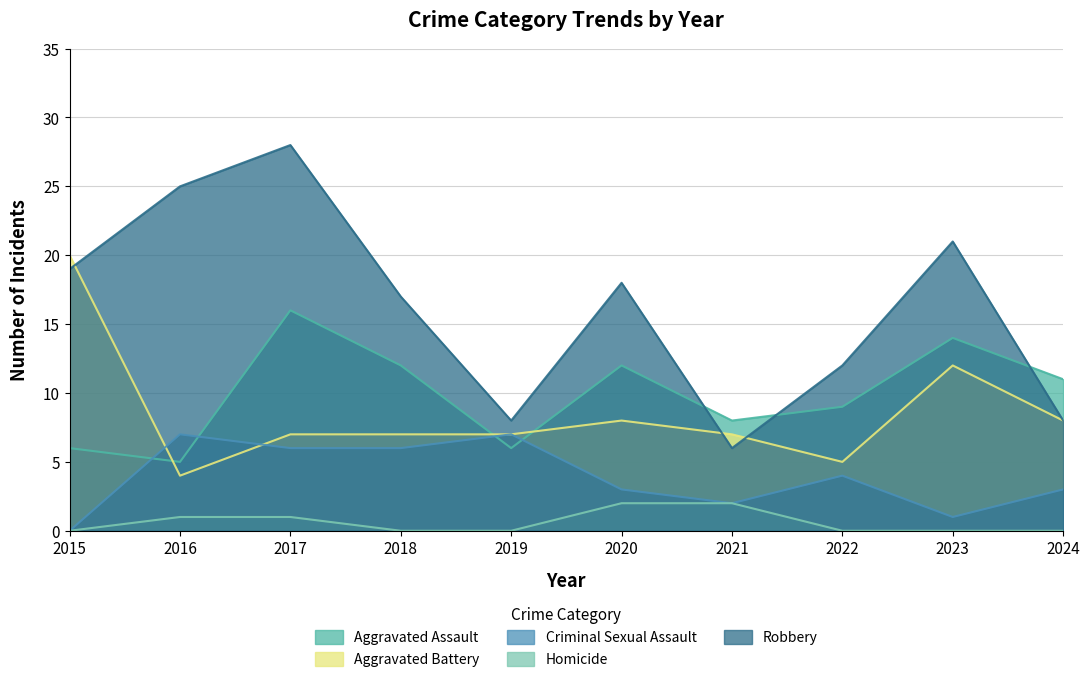

True or false: Robbery has a value of 3 at 2021.

False